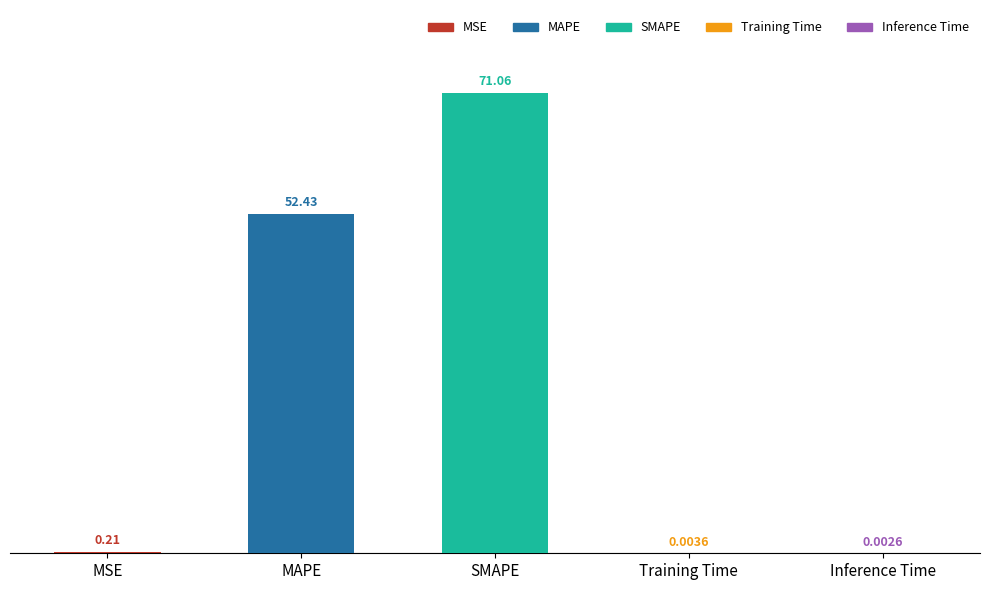

What is the sum of all values?

123.7